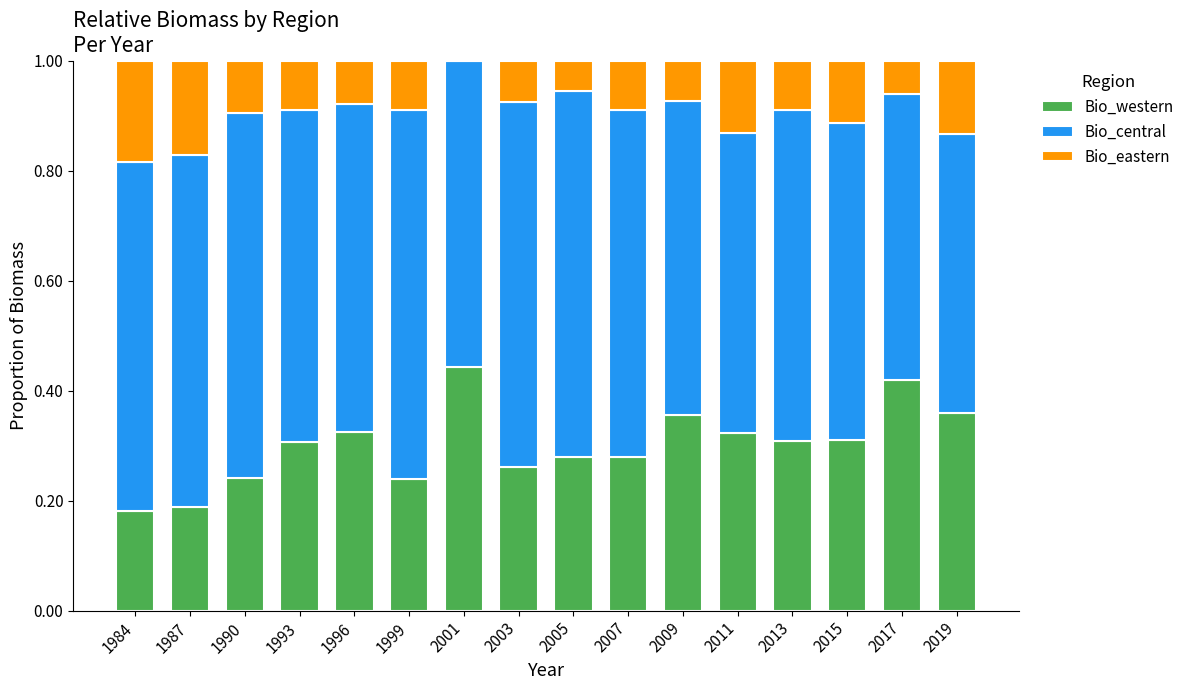

The Bio_western series shows 0.1 at 2011. True or false?

False